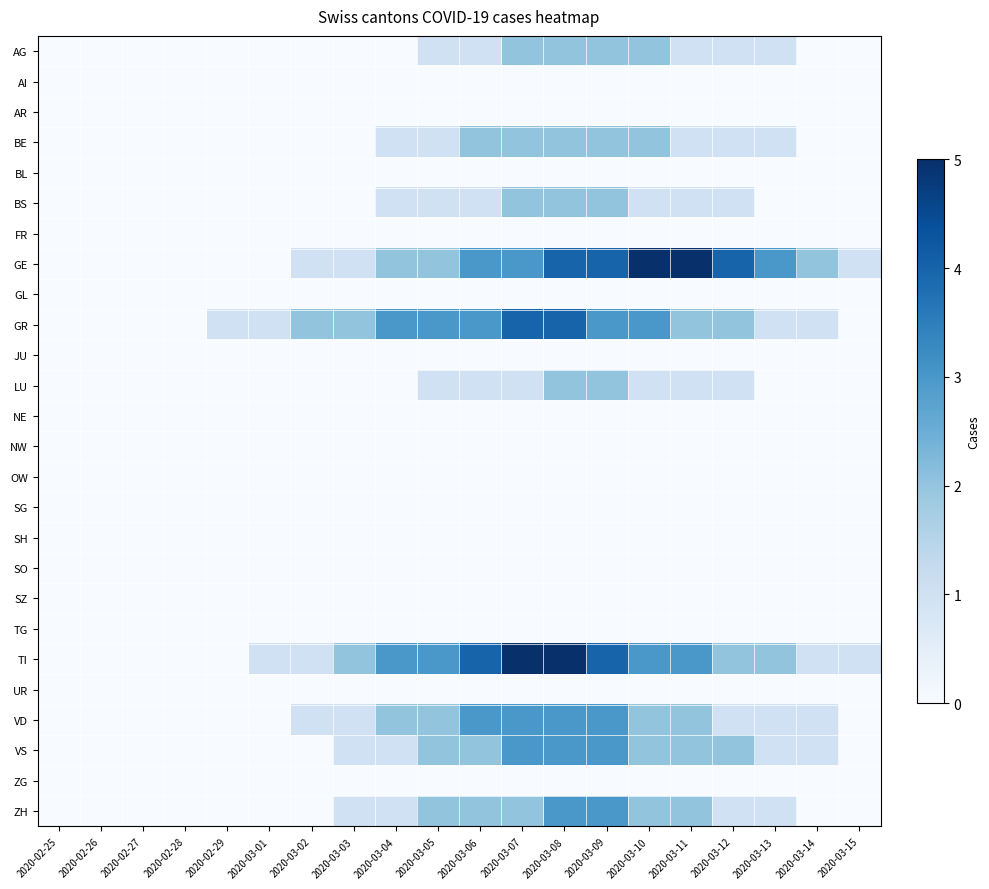

Reading left to right, list all the values displayed in this chart.

AG: 2020-02-25=0	2020-02-26=0	2020-02-27=0	2020-02-28=0	2020-02-29=0	2020-03-01=0	2020-03-02=0	2020-03-03=0	2020-03-04=0	2020-03-05=1	2020-03-06=1	2020-03-07=2	2020-03-08=2	2020-03-09=2	2020-03-10=2	2020-03-11=1	2020-03-12=1	2020-03-13=1	2020-03-14=0	2020-03-15=0
AI: 2020-02-25=0	2020-02-26=0	2020-02-27=0	2020-02-28=0	2020-02-29=0	2020-03-01=0	2020-03-02=0	2020-03-03=0	2020-03-04=0	2020-03-05=0	2020-03-06=0	2020-03-07=0	2020-03-08=0	2020-03-09=0	2020-03-10=0	2020-03-11=0	2020-03-12=0	2020-03-13=0	2020-03-14=0	2020-03-15=0
AR: 2020-02-25=0	2020-02-26=0	2020-02-27=0	2020-02-28=0	2020-02-29=0	2020-03-01=0	2020-03-02=0	2020-03-03=0	2020-03-04=0	2020-03-05=0	2020-03-06=0	2020-03-07=0	2020-03-08=0	2020-03-09=0	2020-03-10=0	2020-03-11=0	2020-03-12=0	2020-03-13=0	2020-03-14=0	2020-03-15=0
BE: 2020-02-25=0	2020-02-26=0	2020-02-27=0	2020-02-28=0	2020-02-29=0	2020-03-01=0	2020-03-02=0	2020-03-03=0	2020-03-04=1	2020-03-05=1	2020-03-06=2	2020-03-07=2	2020-03-08=2	2020-03-09=2	2020-03-10=2	2020-03-11=1	2020-03-12=1	2020-03-13=1	2020-03-14=0	2020-03-15=0
BL: 2020-02-25=0	2020-02-26=0	2020-02-27=0	2020-02-28=0	2020-02-29=0	2020-03-01=0	2020-03-02=0	2020-03-03=0	2020-03-04=0	2020-03-05=0	2020-03-06=0	2020-03-07=0	2020-03-08=0	2020-03-09=0	2020-03-10=0	2020-03-11=0	2020-03-12=0	2020-03-13=0	2020-03-14=0	2020-03-15=0
BS: 2020-02-25=0	2020-02-26=0	2020-02-27=0	2020-02-28=0	2020-02-29=0	2020-03-01=0	2020-03-02=0	2020-03-03=0	2020-03-04=1	2020-03-05=1	2020-03-06=1	2020-03-07=2	2020-03-08=2	2020-03-09=2	2020-03-10=1	2020-03-11=1	2020-03-12=1	2020-03-13=0	2020-03-14=0	2020-03-15=0
FR: 2020-02-25=0	2020-02-26=0	2020-02-27=0	2020-02-28=0	2020-02-29=0	2020-03-01=0	2020-03-02=0	2020-03-03=0	2020-03-04=0	2020-03-05=0	2020-03-06=0	2020-03-07=0	2020-03-08=0	2020-03-09=0	2020-03-10=0	2020-03-11=0	2020-03-12=0	2020-03-13=0	2020-03-14=0	2020-03-15=0
GE: 2020-02-25=0	2020-02-26=0	2020-02-27=0	2020-02-28=0	2020-02-29=0	2020-03-01=0	2020-03-02=1	2020-03-03=1	2020-03-04=2	2020-03-05=2	2020-03-06=3	2020-03-07=3	2020-03-08=4	2020-03-09=4	2020-03-10=5	2020-03-11=5	2020-03-12=4	2020-03-13=3	2020-03-14=2	2020-03-15=1
GL: 2020-02-25=0	2020-02-26=0	2020-02-27=0	2020-02-28=0	2020-02-29=0	2020-03-01=0	2020-03-02=0	2020-03-03=0	2020-03-04=0	2020-03-05=0	2020-03-06=0	2020-03-07=0	2020-03-08=0	2020-03-09=0	2020-03-10=0	2020-03-11=0	2020-03-12=0	2020-03-13=0	2020-03-14=0	2020-03-15=0
GR: 2020-02-25=0	2020-02-26=0	2020-02-27=0	2020-02-28=0	2020-02-29=1	2020-03-01=1	2020-03-02=2	2020-03-03=2	2020-03-04=3	2020-03-05=3	2020-03-06=3	2020-03-07=4	2020-03-08=4	2020-03-09=3	2020-03-10=3	2020-03-11=2	2020-03-12=2	2020-03-13=1	2020-03-14=1	2020-03-15=0
JU: 2020-02-25=0	2020-02-26=0	2020-02-27=0	2020-02-28=0	2020-02-29=0	2020-03-01=0	2020-03-02=0	2020-03-03=0	2020-03-04=0	2020-03-05=0	2020-03-06=0	2020-03-07=0	2020-03-08=0	2020-03-09=0	2020-03-10=0	2020-03-11=0	2020-03-12=0	2020-03-13=0	2020-03-14=0	2020-03-15=0
LU: 2020-02-25=0	2020-02-26=0	2020-02-27=0	2020-02-28=0	2020-02-29=0	2020-03-01=0	2020-03-02=0	2020-03-03=0	2020-03-04=0	2020-03-05=1	2020-03-06=1	2020-03-07=1	2020-03-08=2	2020-03-09=2	2020-03-10=1	2020-03-11=1	2020-03-12=1	2020-03-13=0	2020-03-14=0	2020-03-15=0
NE: 2020-02-25=0	2020-02-26=0	2020-02-27=0	2020-02-28=0	2020-02-29=0	2020-03-01=0	2020-03-02=0	2020-03-03=0	2020-03-04=0	2020-03-05=0	2020-03-06=0	2020-03-07=0	2020-03-08=0	2020-03-09=0	2020-03-10=0	2020-03-11=0	2020-03-12=0	2020-03-13=0	2020-03-14=0	2020-03-15=0
NW: 2020-02-25=0	2020-02-26=0	2020-02-27=0	2020-02-28=0	2020-02-29=0	2020-03-01=0	2020-03-02=0	2020-03-03=0	2020-03-04=0	2020-03-05=0	2020-03-06=0	2020-03-07=0	2020-03-08=0	2020-03-09=0	2020-03-10=0	2020-03-11=0	2020-03-12=0	2020-03-13=0	2020-03-14=0	2020-03-15=0
OW: 2020-02-25=0	2020-02-26=0	2020-02-27=0	2020-02-28=0	2020-02-29=0	2020-03-01=0	2020-03-02=0	2020-03-03=0	2020-03-04=0	2020-03-05=0	2020-03-06=0	2020-03-07=0	2020-03-08=0	2020-03-09=0	2020-03-10=0	2020-03-11=0	2020-03-12=0	2020-03-13=0	2020-03-14=0	2020-03-15=0
SG: 2020-02-25=0	2020-02-26=0	2020-02-27=0	2020-02-28=0	2020-02-29=0	2020-03-01=0	2020-03-02=0	2020-03-03=0	2020-03-04=0	2020-03-05=0	2020-03-06=0	2020-03-07=0	2020-03-08=0	2020-03-09=0	2020-03-10=0	2020-03-11=0	2020-03-12=0	2020-03-13=0	2020-03-14=0	2020-03-15=0
SH: 2020-02-25=0	2020-02-26=0	2020-02-27=0	2020-02-28=0	2020-02-29=0	2020-03-01=0	2020-03-02=0	2020-03-03=0	2020-03-04=0	2020-03-05=0	2020-03-06=0	2020-03-07=0	2020-03-08=0	2020-03-09=0	2020-03-10=0	2020-03-11=0	2020-03-12=0	2020-03-13=0	2020-03-14=0	2020-03-15=0
SO: 2020-02-25=0	2020-02-26=0	2020-02-27=0	2020-02-28=0	2020-02-29=0	2020-03-01=0	2020-03-02=0	2020-03-03=0	2020-03-04=0	2020-03-05=0	2020-03-06=0	2020-03-07=0	2020-03-08=0	2020-03-09=0	2020-03-10=0	2020-03-11=0	2020-03-12=0	2020-03-13=0	2020-03-14=0	2020-03-15=0
SZ: 2020-02-25=0	2020-02-26=0	2020-02-27=0	2020-02-28=0	2020-02-29=0	2020-03-01=0	2020-03-02=0	2020-03-03=0	2020-03-04=0	2020-03-05=0	2020-03-06=0	2020-03-07=0	2020-03-08=0	2020-03-09=0	2020-03-10=0	2020-03-11=0	2020-03-12=0	2020-03-13=0	2020-03-14=0	2020-03-15=0
TG: 2020-02-25=0	2020-02-26=0	2020-02-27=0	2020-02-28=0	2020-02-29=0	2020-03-01=0	2020-03-02=0	2020-03-03=0	2020-03-04=0	2020-03-05=0	2020-03-06=0	2020-03-07=0	2020-03-08=0	2020-03-09=0	2020-03-10=0	2020-03-11=0	2020-03-12=0	2020-03-13=0	2020-03-14=0	2020-03-15=0
TI: 2020-02-25=0	2020-02-26=0	2020-02-27=0	2020-02-28=0	2020-02-29=0	2020-03-01=1	2020-03-02=1	2020-03-03=2	2020-03-04=3	2020-03-05=3	2020-03-06=4	2020-03-07=5	2020-03-08=5	2020-03-09=4	2020-03-10=3	2020-03-11=3	2020-03-12=2	2020-03-13=2	2020-03-14=1	2020-03-15=1
UR: 2020-02-25=0	2020-02-26=0	2020-02-27=0	2020-02-28=0	2020-02-29=0	2020-03-01=0	2020-03-02=0	2020-03-03=0	2020-03-04=0	2020-03-05=0	2020-03-06=0	2020-03-07=0	2020-03-08=0	2020-03-09=0	2020-03-10=0	2020-03-11=0	2020-03-12=0	2020-03-13=0	2020-03-14=0	2020-03-15=0
VD: 2020-02-25=0	2020-02-26=0	2020-02-27=0	2020-02-28=0	2020-02-29=0	2020-03-01=0	2020-03-02=1	2020-03-03=1	2020-03-04=2	2020-03-05=2	2020-03-06=3	2020-03-07=3	2020-03-08=3	2020-03-09=3	2020-03-10=2	2020-03-11=2	2020-03-12=1	2020-03-13=1	2020-03-14=1	2020-03-15=0
VS: 2020-02-25=0	2020-02-26=0	2020-02-27=0	2020-02-28=0	2020-02-29=0	2020-03-01=0	2020-03-02=0	2020-03-03=1	2020-03-04=1	2020-03-05=2	2020-03-06=2	2020-03-07=3	2020-03-08=3	2020-03-09=3	2020-03-10=2	2020-03-11=2	2020-03-12=2	2020-03-13=1	2020-03-14=1	2020-03-15=0
ZG: 2020-02-25=0	2020-02-26=0	2020-02-27=0	2020-02-28=0	2020-02-29=0	2020-03-01=0	2020-03-02=0	2020-03-03=0	2020-03-04=0	2020-03-05=0	2020-03-06=0	2020-03-07=0	2020-03-08=0	2020-03-09=0	2020-03-10=0	2020-03-11=0	2020-03-12=0	2020-03-13=0	2020-03-14=0	2020-03-15=0
ZH: 2020-02-25=0	2020-02-26=0	2020-02-27=0	2020-02-28=0	2020-02-29=0	2020-03-01=0	2020-03-02=0	2020-03-03=1	2020-03-04=1	2020-03-05=2	2020-03-06=2	2020-03-07=2	2020-03-08=3	2020-03-09=3	2020-03-10=2	2020-03-11=2	2020-03-12=1	2020-03-13=1	2020-03-14=0	2020-03-15=0